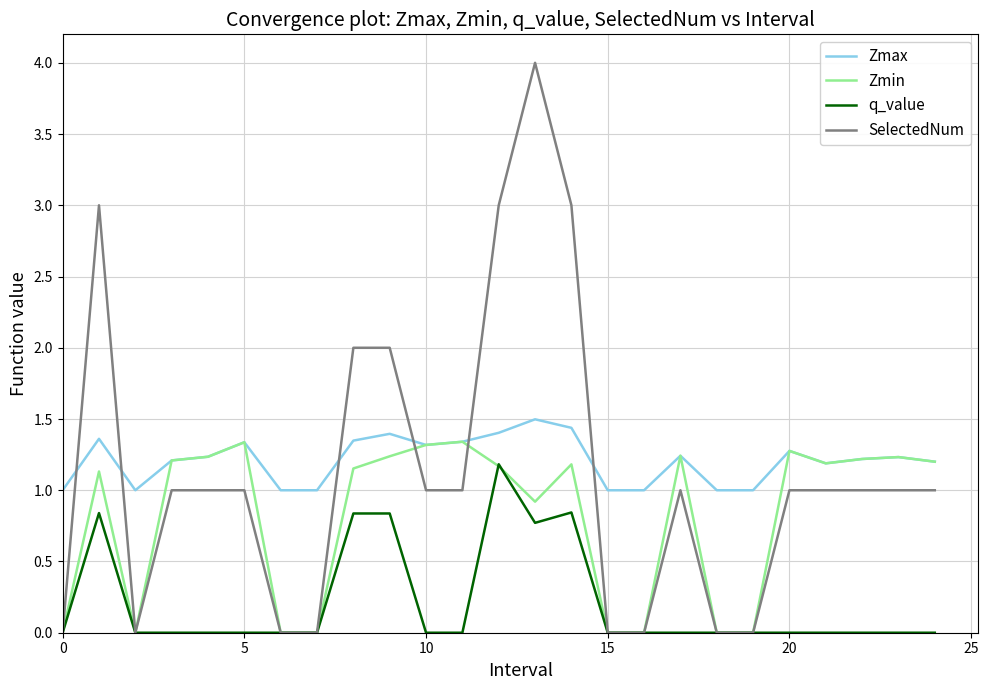

What are all the series names shown in the legend?

Zmax, Zmin, q_value, SelectedNum